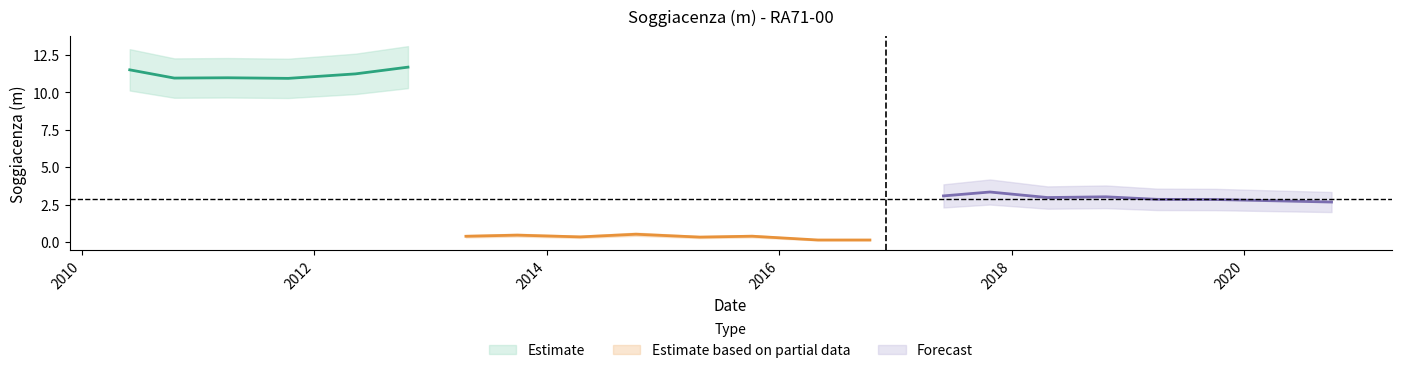

What position from the left is 2015-04-27?

11